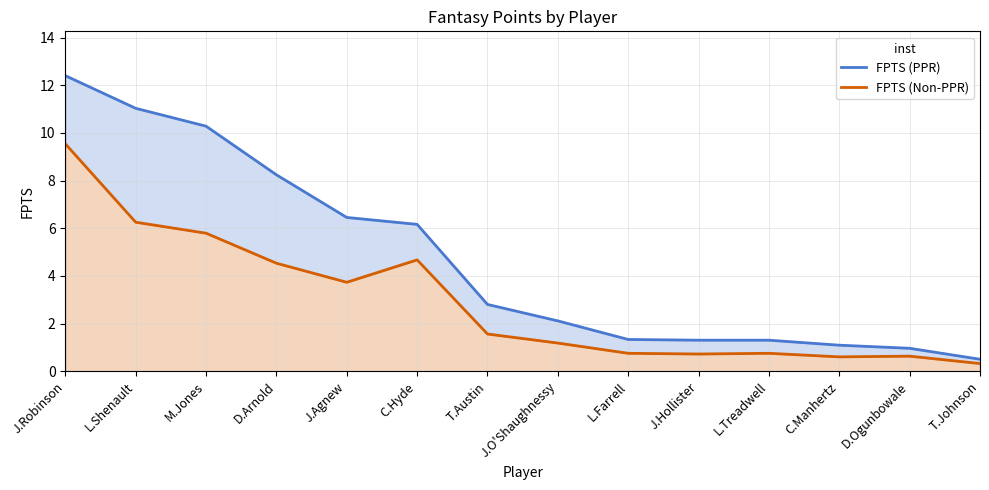

Between T.Johnson and L.Shenault, which is larger?

L.Shenault